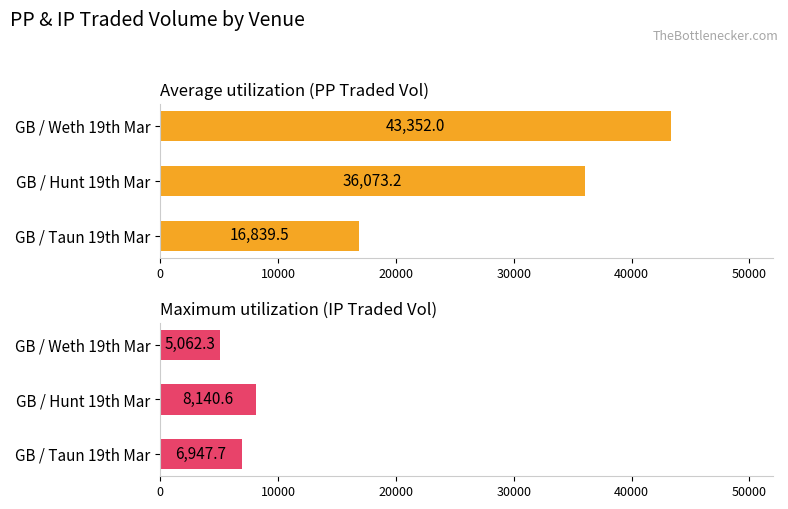

Between GB / Weth 19th Mar and GB / Hunt 19th Mar, which is larger?

GB / Weth 19th Mar